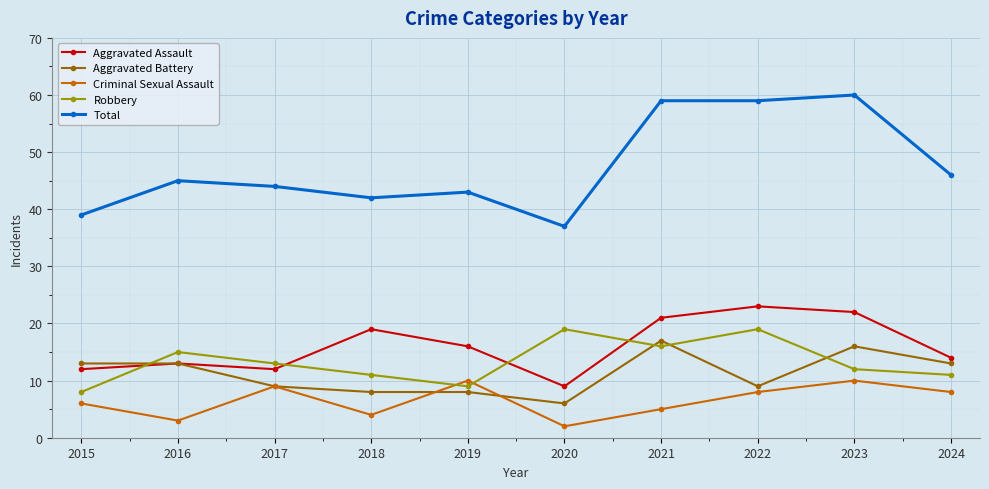

Reading left to right, extract all data points from this chart.

Aggravated Assault: 12	13	12	19	16	9	21	23	22	14
Aggravated Battery: 13	13	9	8	8	6	17	9	16	13
Criminal Sexual Assault: 6	3	9	4	10	2	5	8	10	8
Robbery: 8	15	13	11	9	19	16	19	12	11
Total: 39	45	44	42	43	37	59	59	60	46